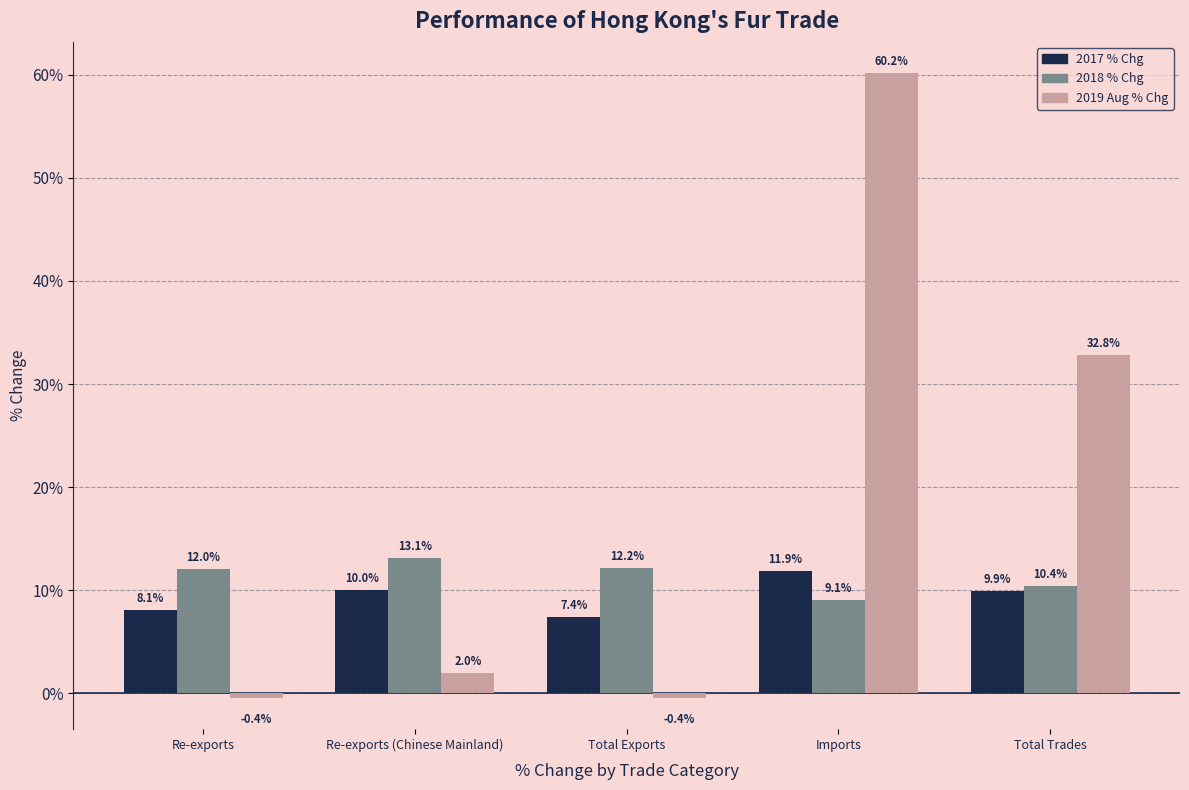

What is the difference between the 2017 % Chg values at Re-exports and Total Exports?

0.7